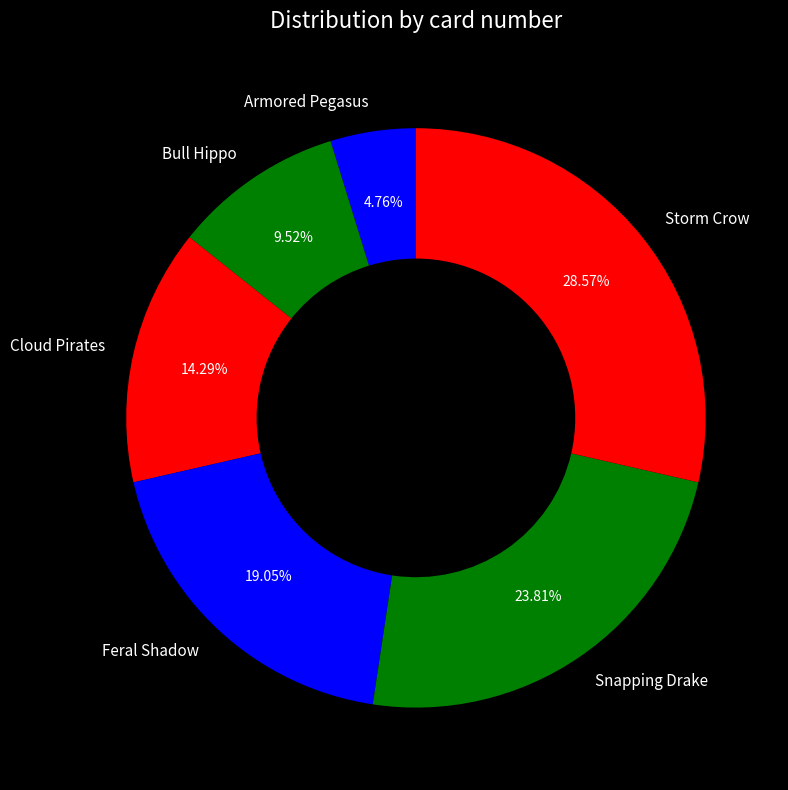

Combined, what portion of the pie is Storm Crow and Feral Shadow?

47.6%